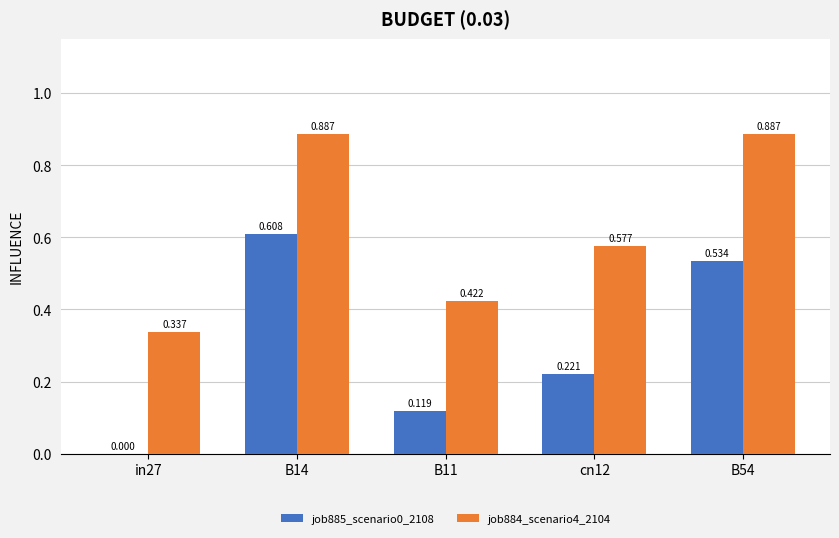

Reading left to right, list all the values displayed in this chart.

job885_scenario0_2108: 0.0	0.6	0.1	0.2	0.5
job884_scenario4_2104: 0.3	0.9	0.4	0.6	0.9